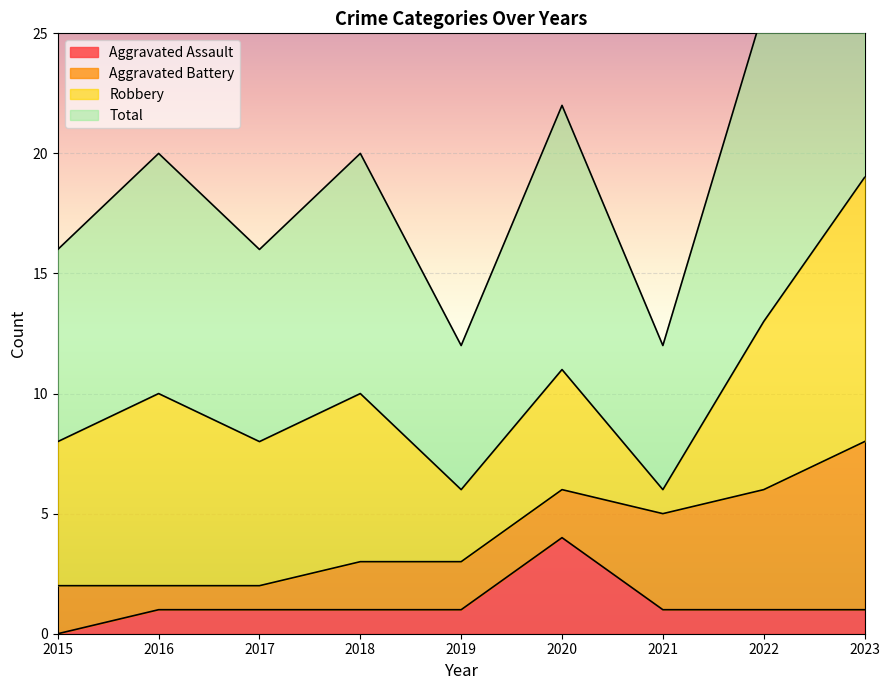

What is the sum of all Aggravated Assault values?

11